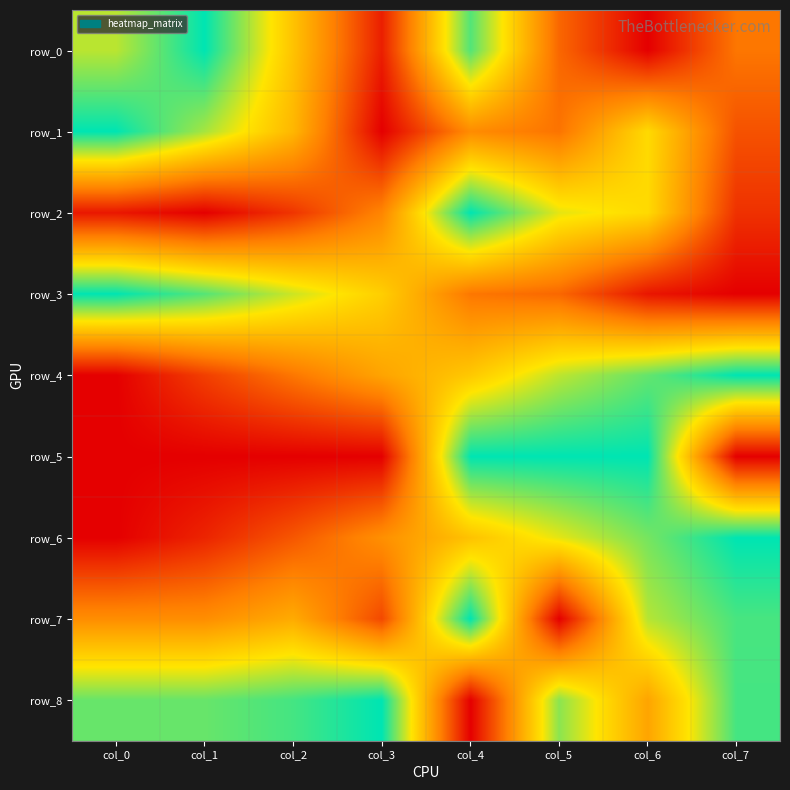

Where is row_5 nearest to the value 0?

col_0